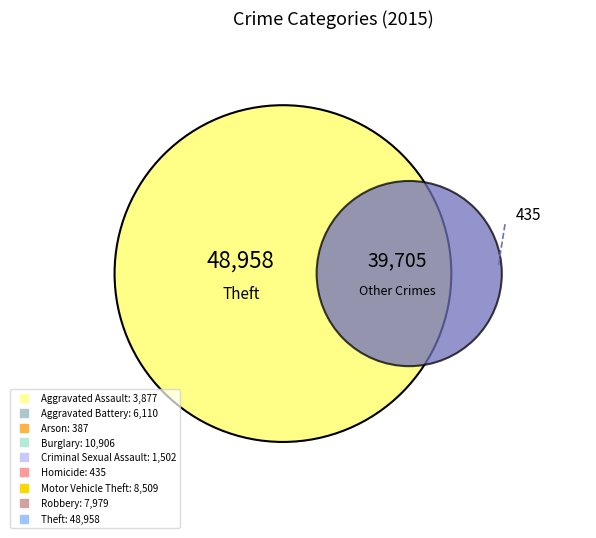

What percentage is the Motor Vehicle Theft slice, to the nearest percent?

10%